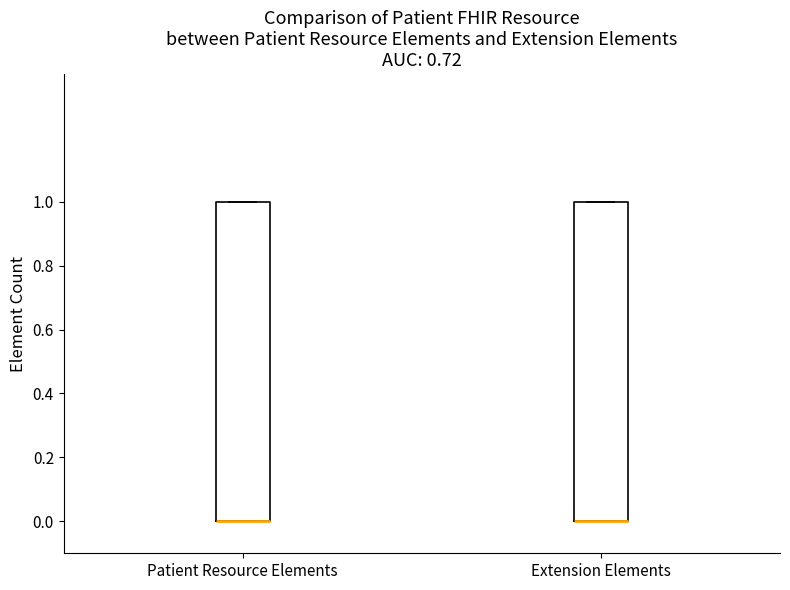

Reading left to right, read every box against the y-axis: the position of its median line, the range the box covers, and the ends of its whiskers. The values are not printed on the chart, so give them approximately, as read against the axis.

Patient Resource Elements: median 0 (drawn on the box's lower edge), box 0 to 1, whiskers 0 to 1
Extension Elements: median 0 (drawn on the box's lower edge), box 0 to 1, whiskers 0 to 1